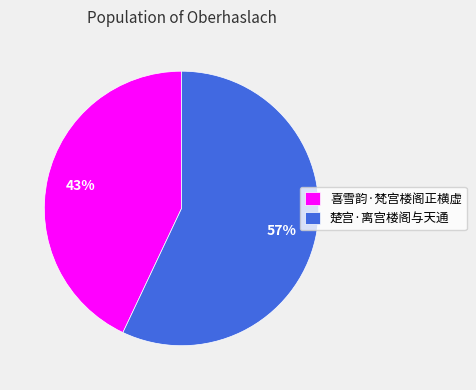

To the nearest percent, what is the difference between the largest and smallest slice percentages?

14%